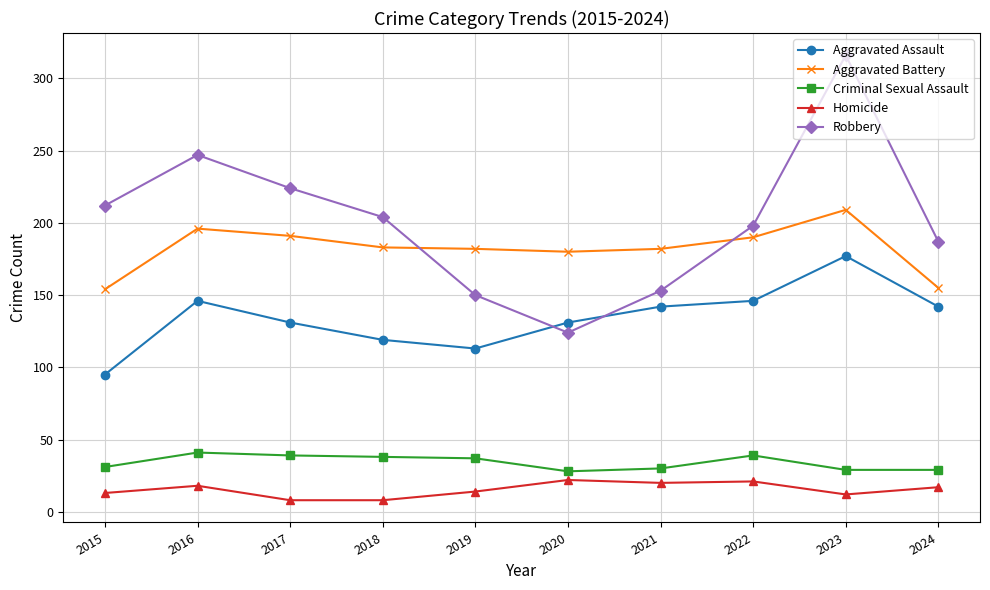

At 2017, list the series in order from largest to smallest.

Robbery, Aggravated Battery, Aggravated Assault, Criminal Sexual Assault, Homicide